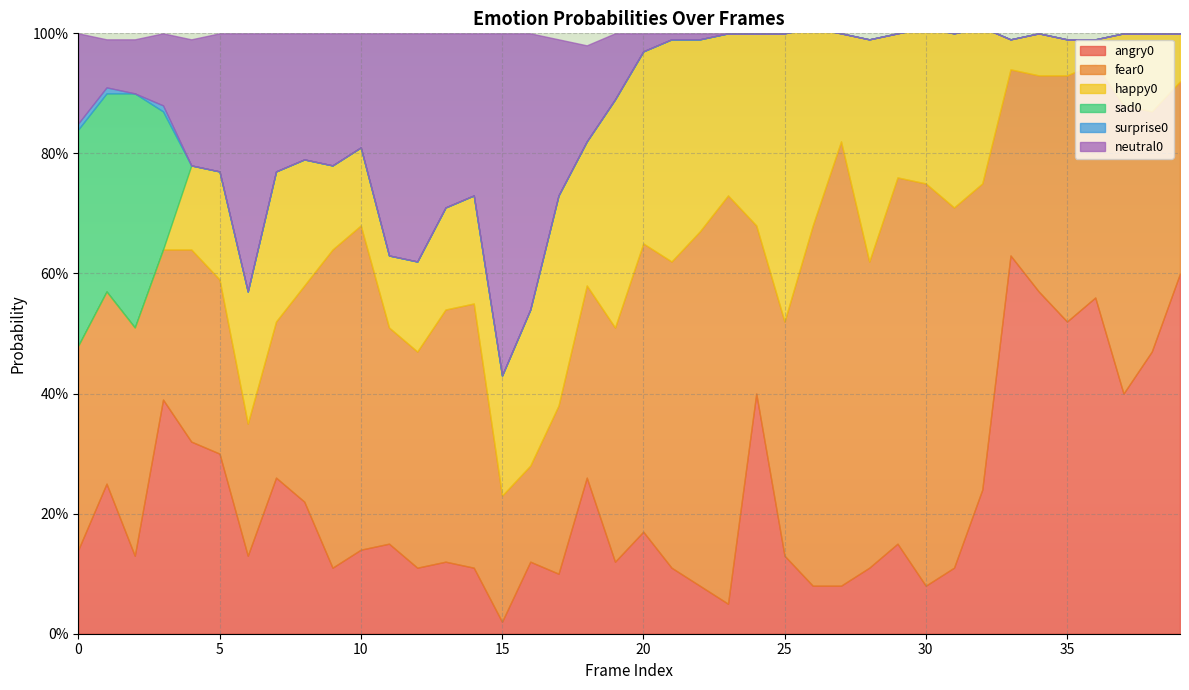

Between 10 and 25, which is larger?

10